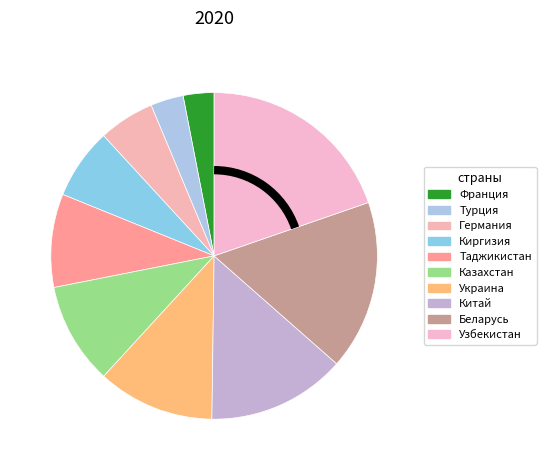

Which slice is the smallest?

Франция